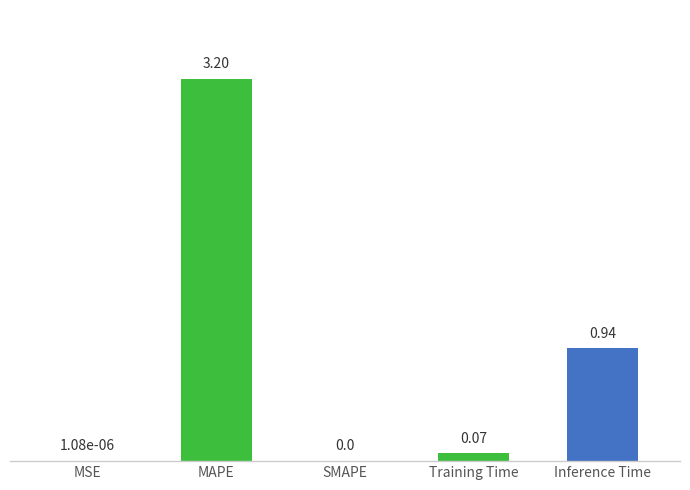

At which label is the value closest to 1?

Inference Time